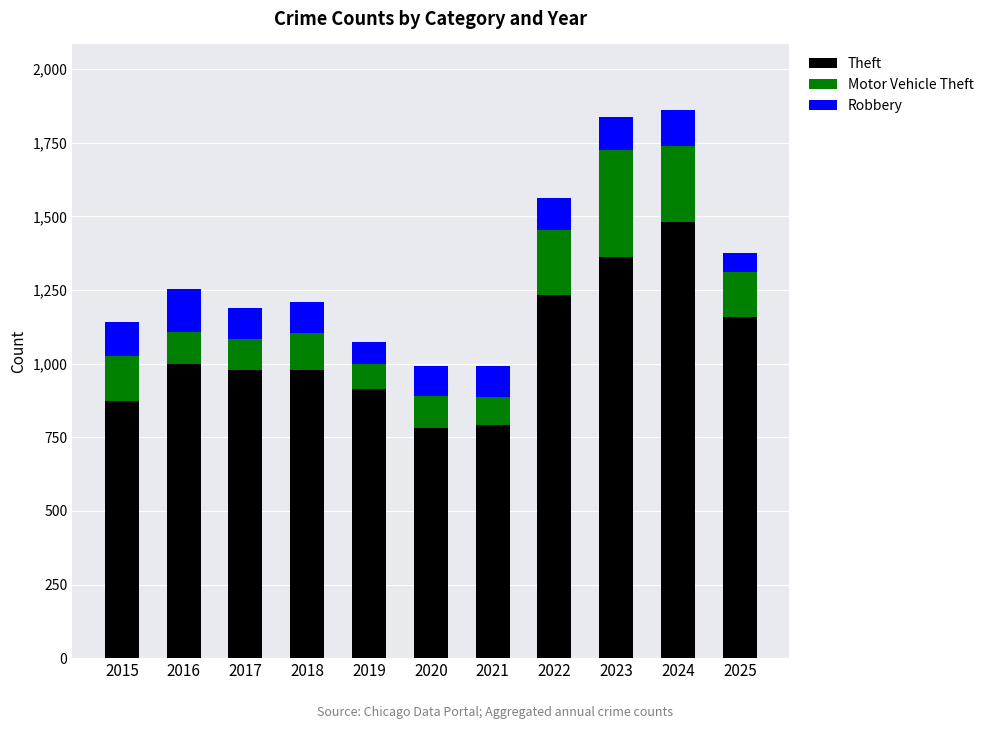

What is the difference between the Theft values at 2017 and 2022?

256